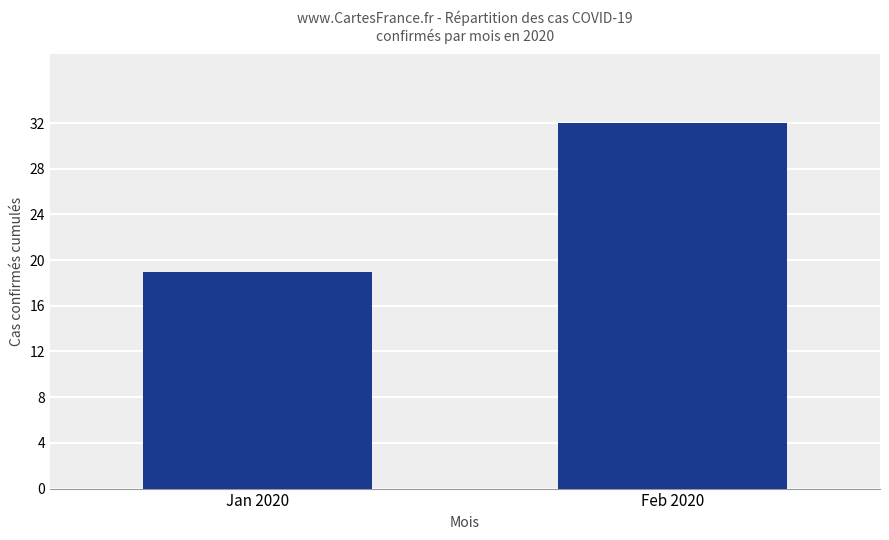

What is the average value?

26